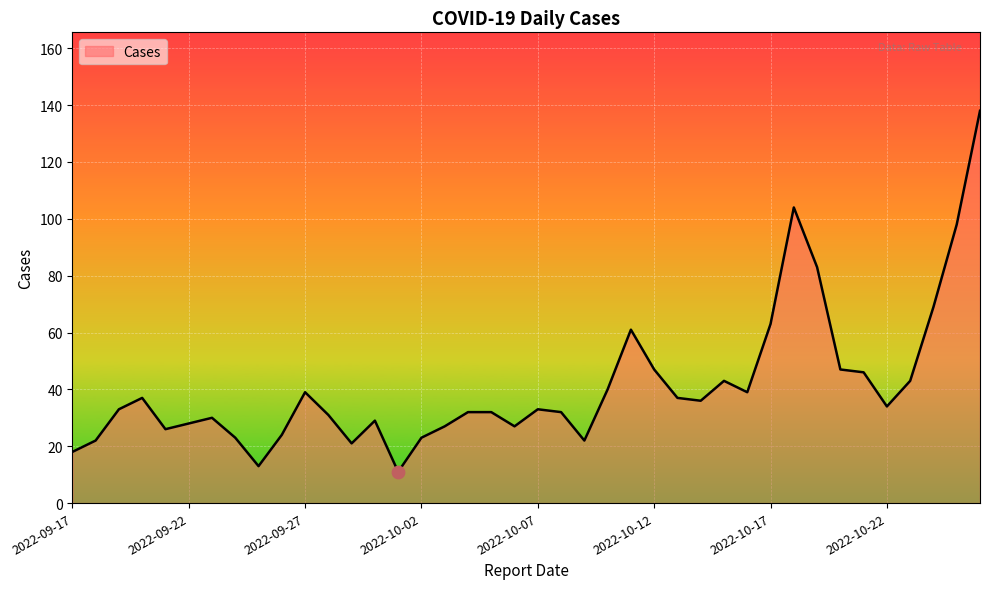

What is the minimum value shown in the chart?

11